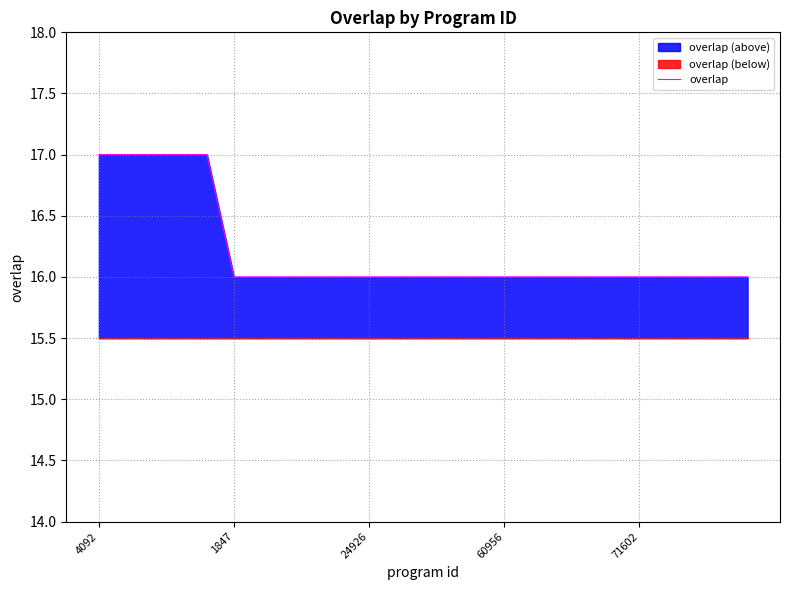

How many categories are shown in the chart?

25